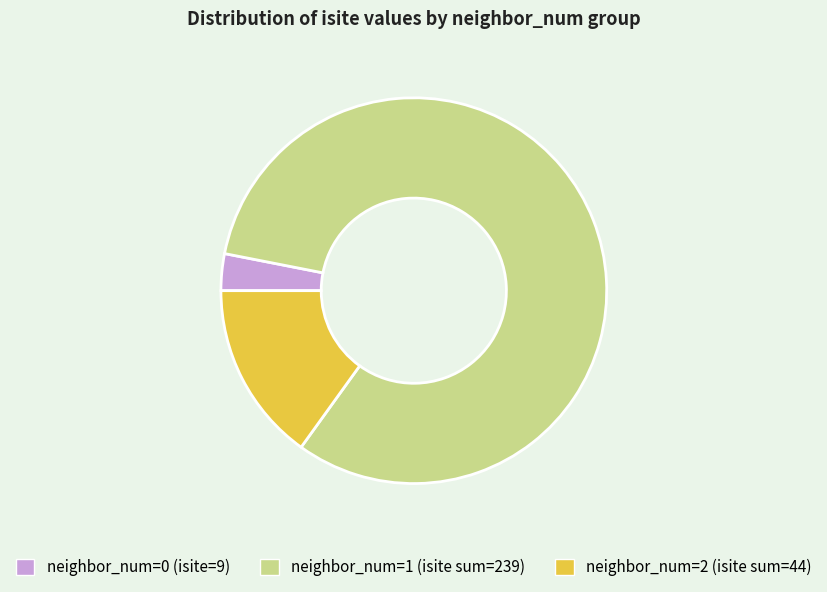

Is there any slice that represents more than half of the pie?

Yes